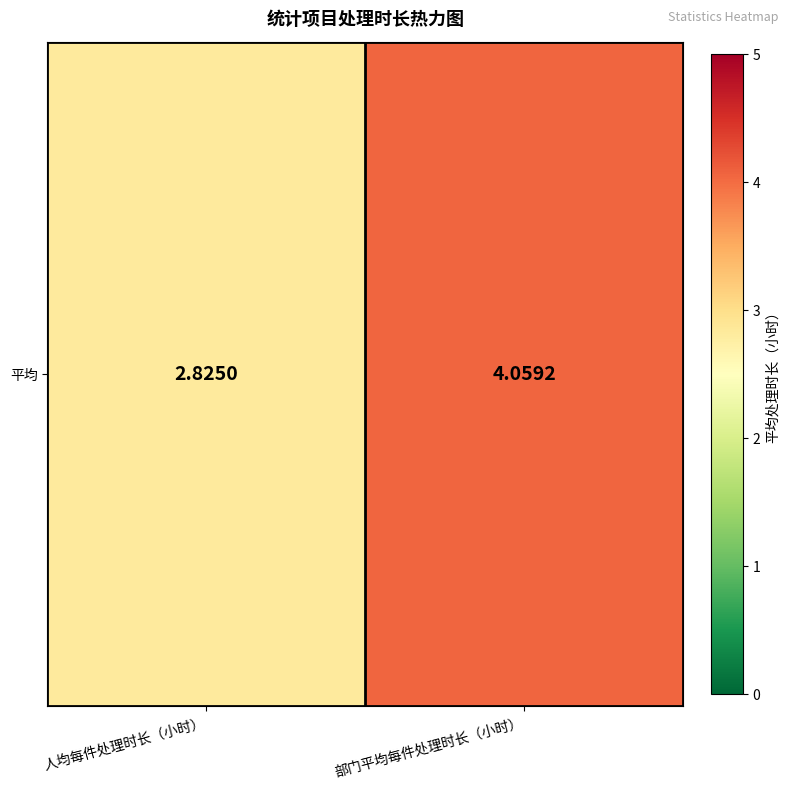

What is the difference between the maximum and minimum values?

1.2